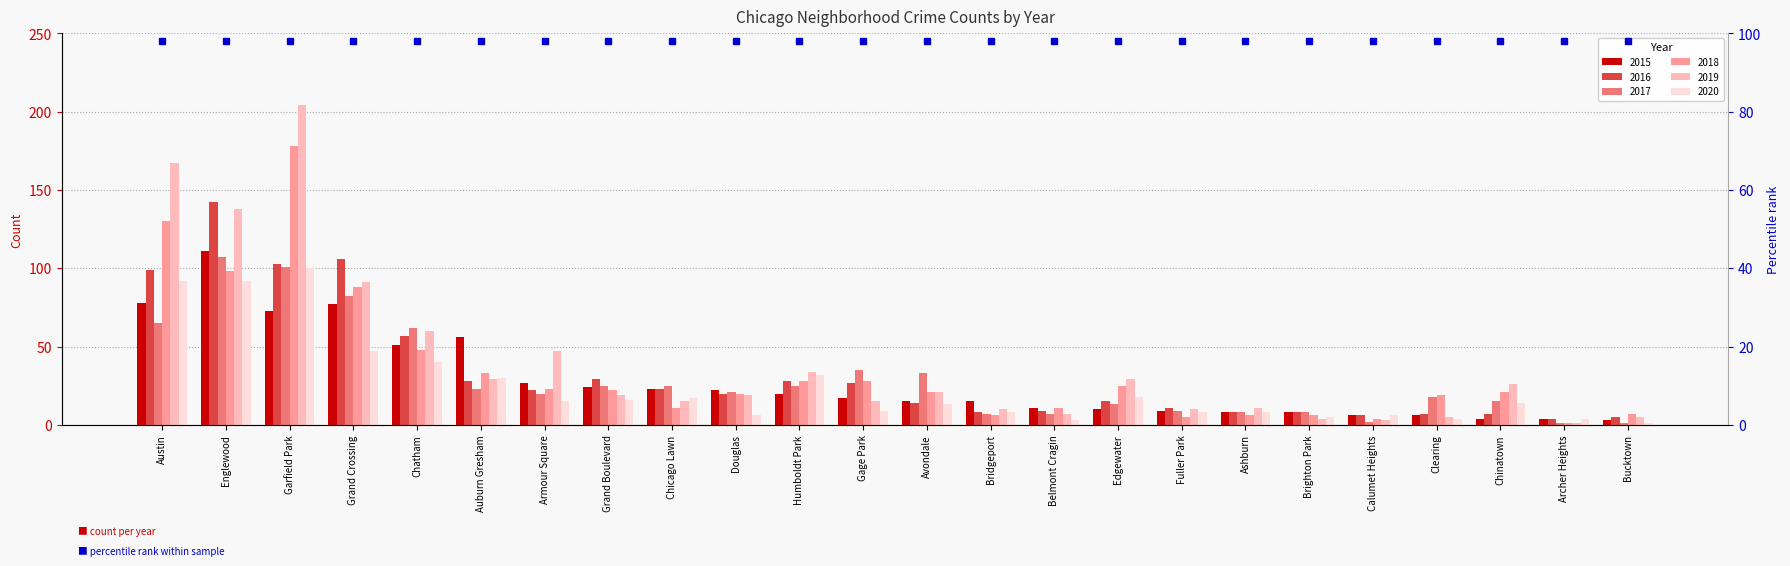

At which category is the sum across all series the highest?

Garfield Park